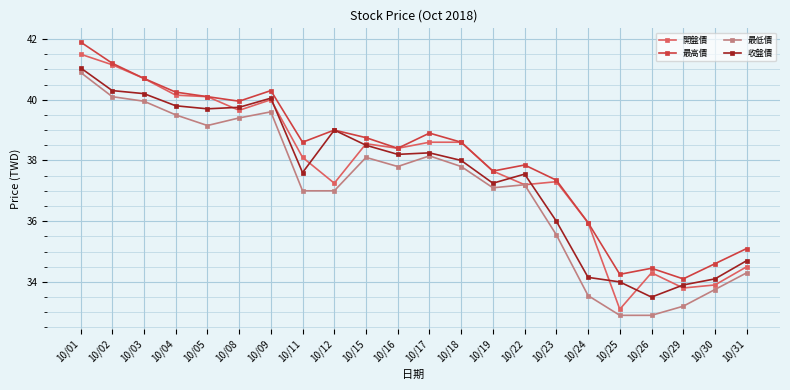

Is it true that 收盤價 equals 60.5 at 10/18?

False